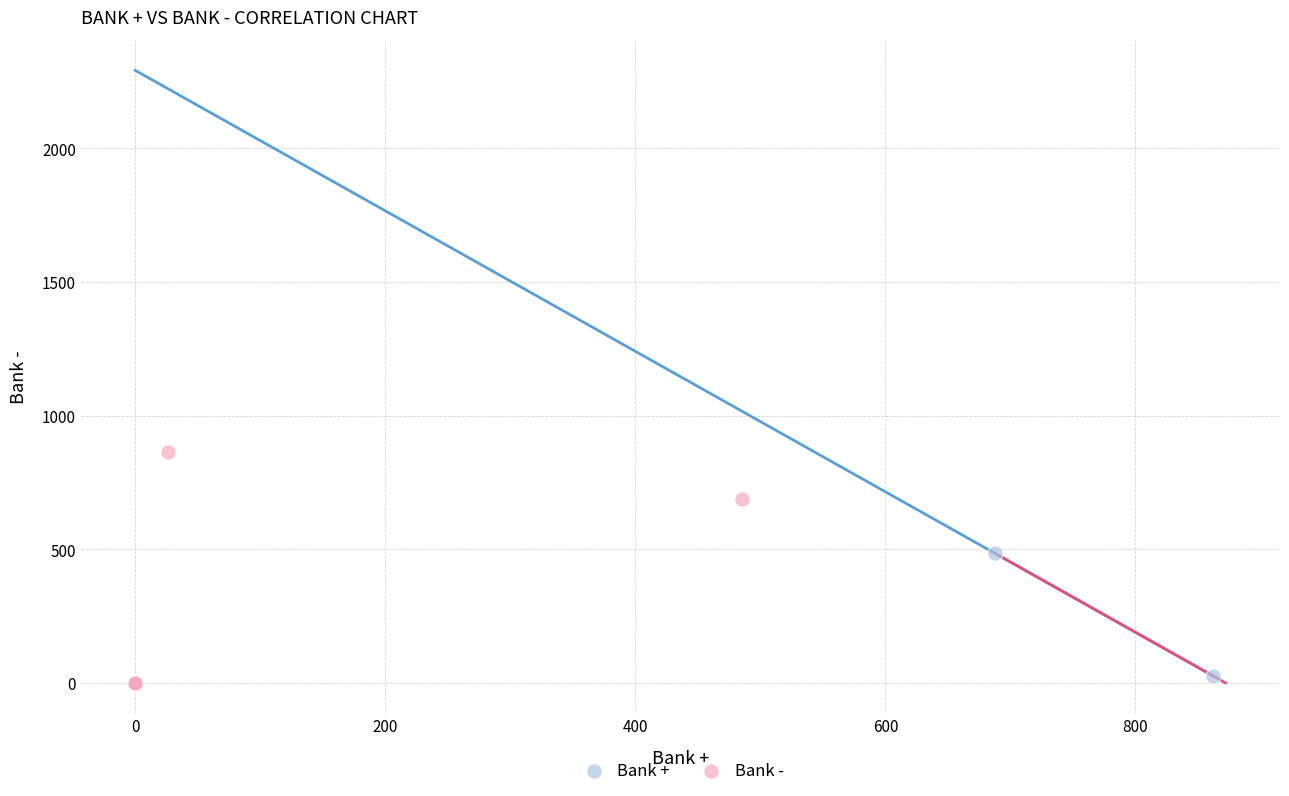

Which series reaches the maximum Y coordinate?

Bank -